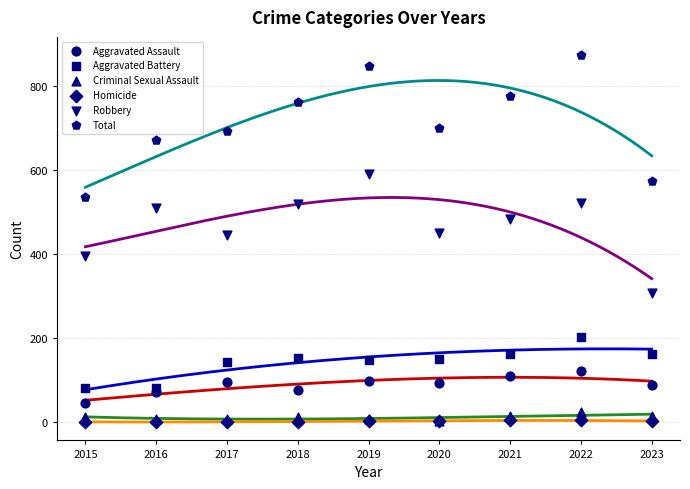

Which series contains the highest Y value?

Total